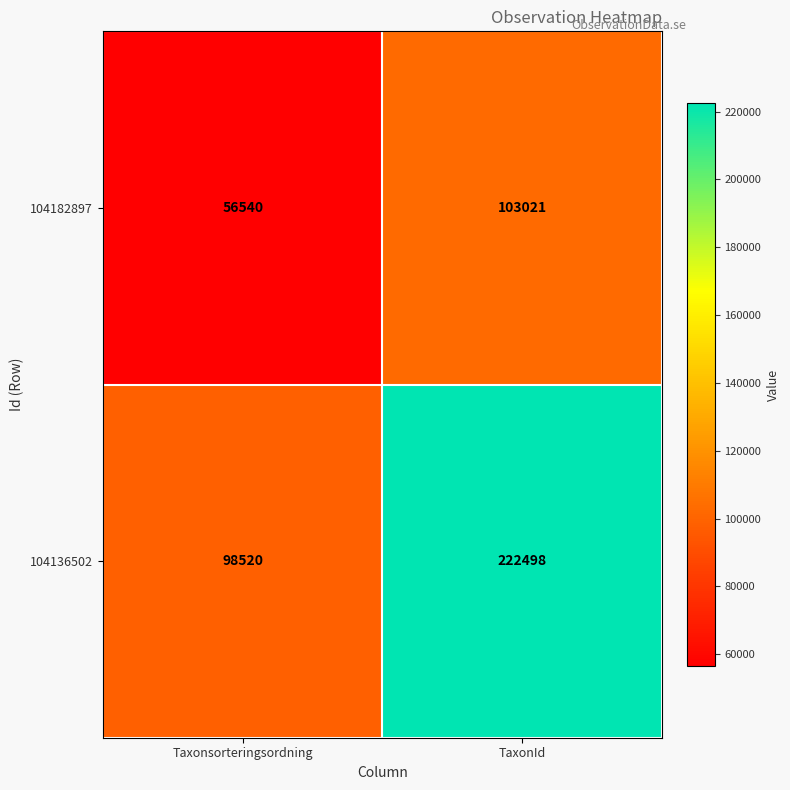

What is the spread (max minus min) of values at Taxonsorteringsordning?

41980